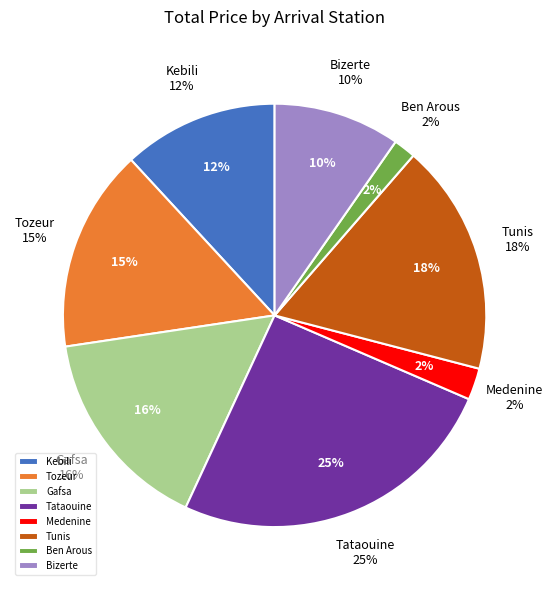

Is the sum of Kebili and Medenine greater than half?

No